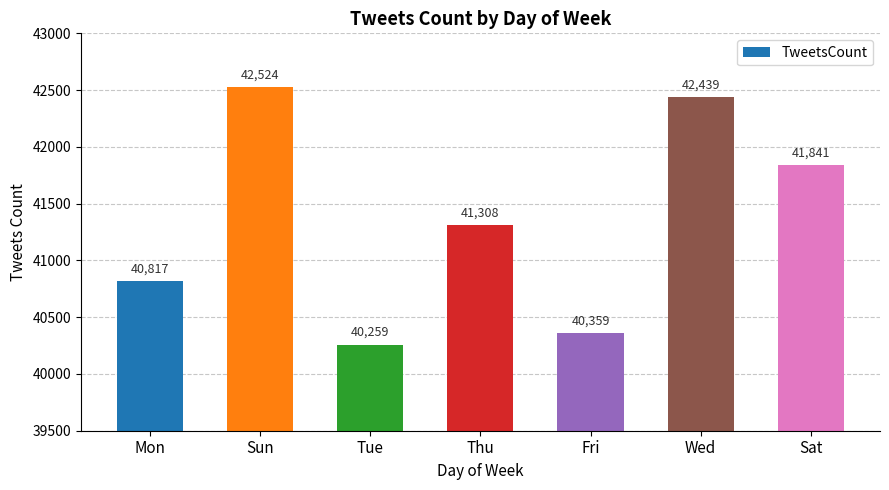

What position from the left is Tue?

3